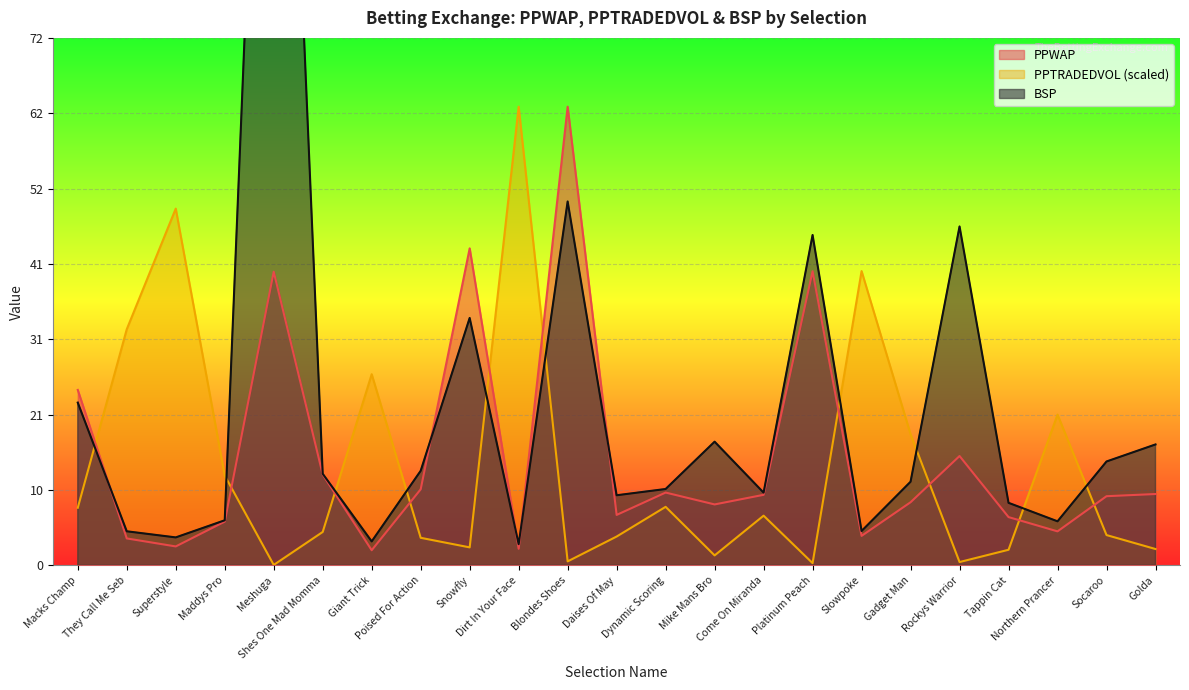

Reading left to right, what are all the values shown in this chart?

PPWAP: 24.1	3.7	2.6	6.0	40.4	12.5	2.1	10.5	43.6	2.3	63.0	6.9	10.0	8.4	9.7	40.4	4.1	8.7	15.0	6.6	4.7	9.5	9.8
PPTRADEDVOL: 7.9	32.4	49.0	12.3	0.1	4.6	26.3	3.8	2.5	63.0	0.6	4.0	8.0	1.4	6.8	0.3	40.4	18.0	0.5	2.2	20.7	4.2	2.3
BSP: 22.4	4.7	3.9	6.2	170.0	12.6	3.3	13.0	34.0	2.9	50.0	9.6	10.5	17.0	10.0	45.4	4.7	11.5	46.6	8.6	6.1	14.3	16.6